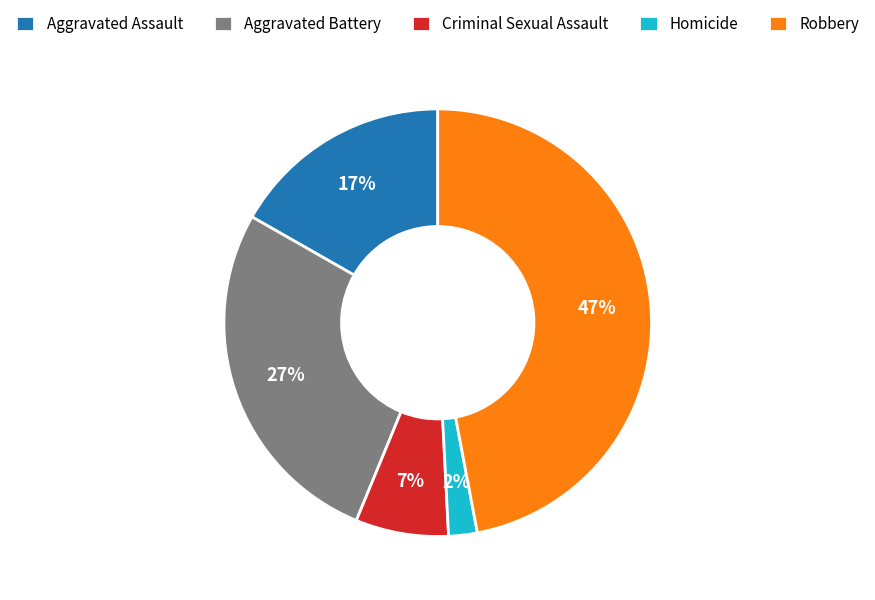

To the nearest percent, what portion does Aggravated Assault represent?

17%